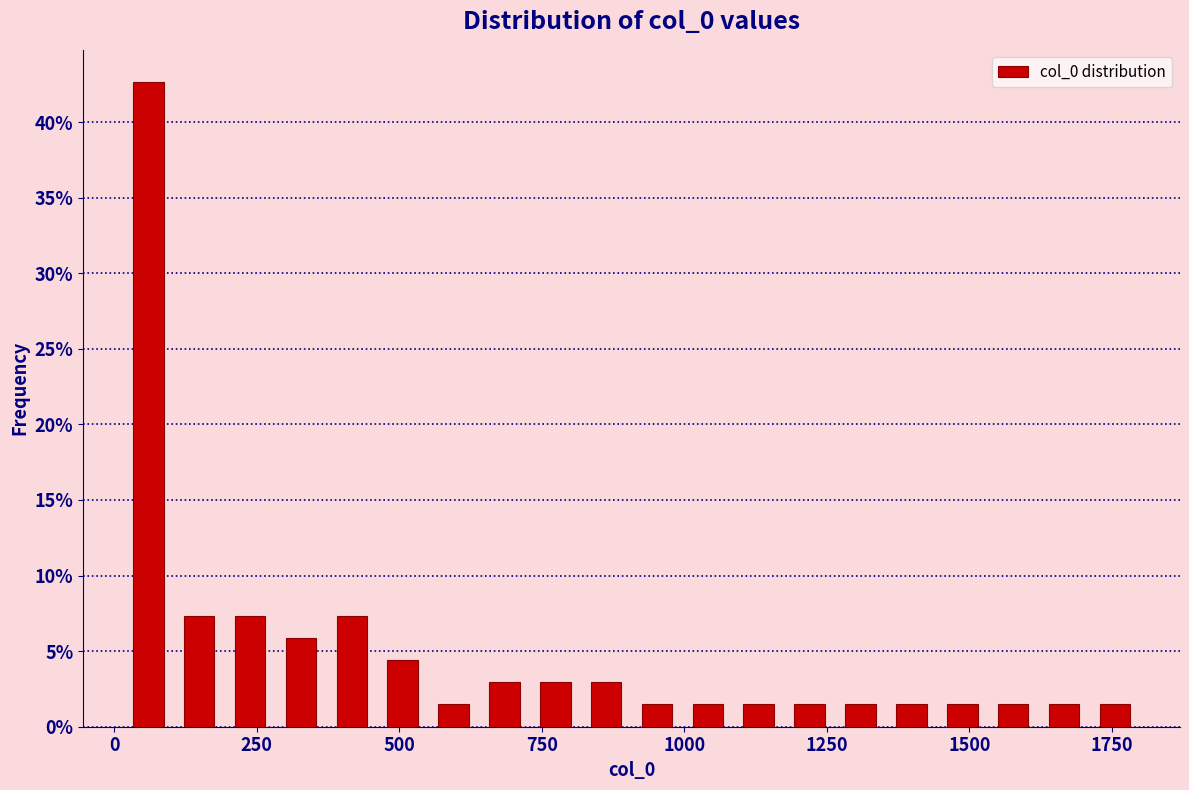

Read against the x-axis, roughly where is the centre of the tallest bar?

50